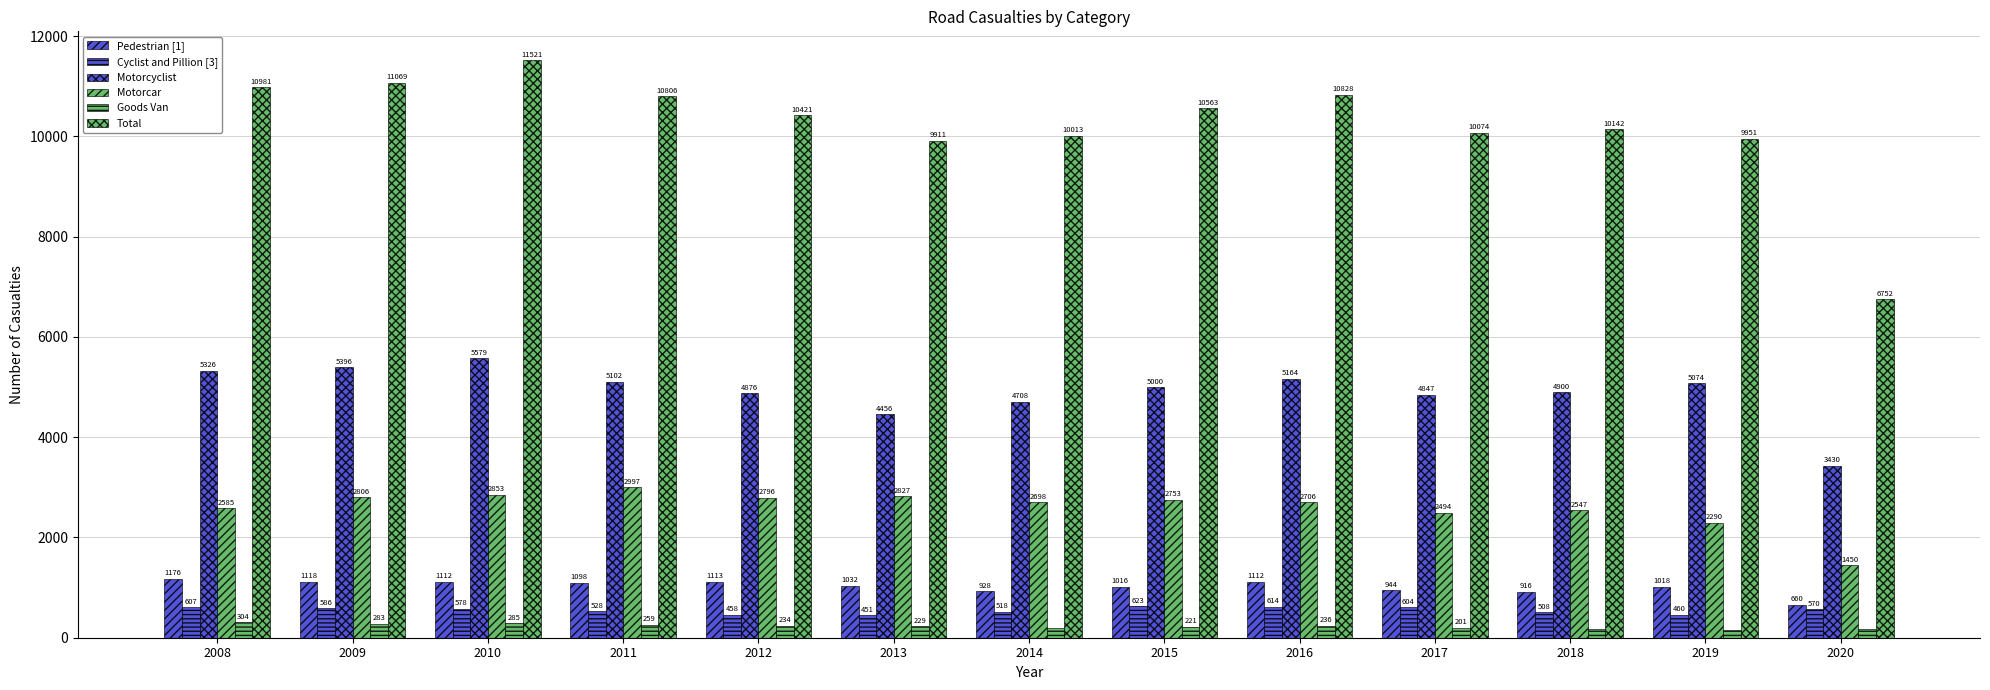

The Goods Van series shows 283 at 2019. True or false?

False